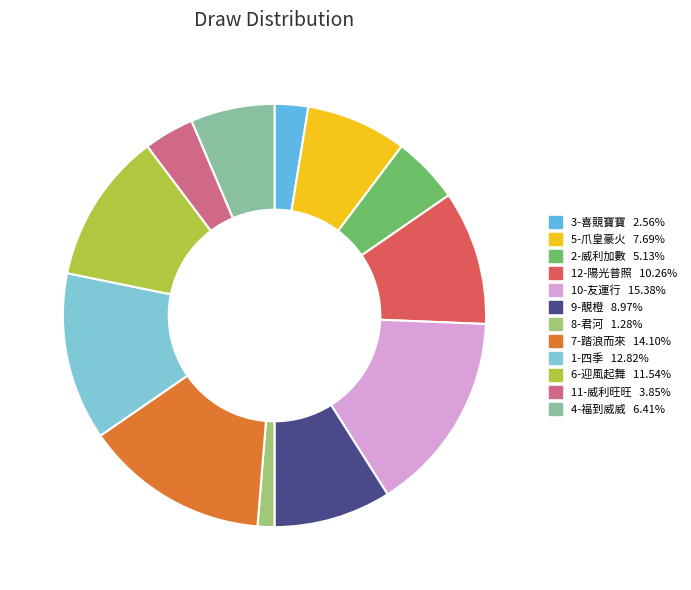

How many slices are in this pie chart?

12